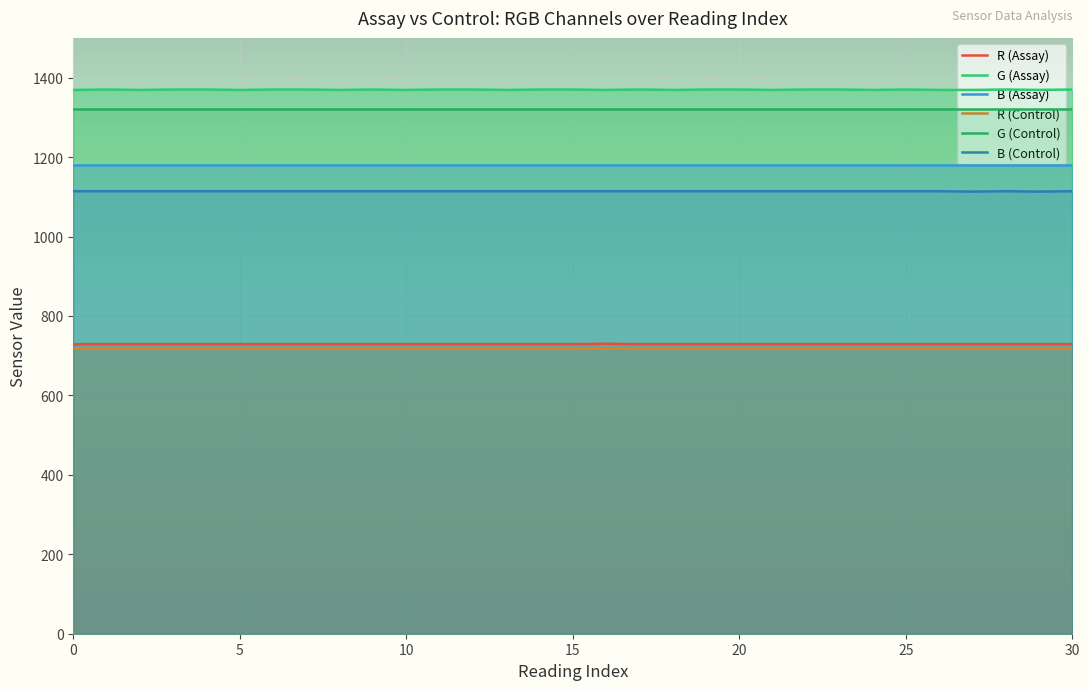

What is the total value across all series at 10?

6435